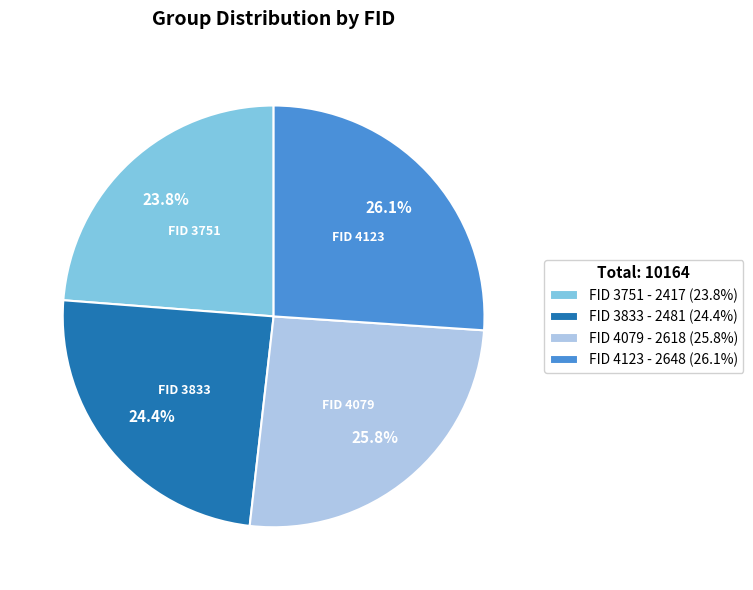

To the nearest percent, what is the difference between the largest and smallest slice percentages?

2%